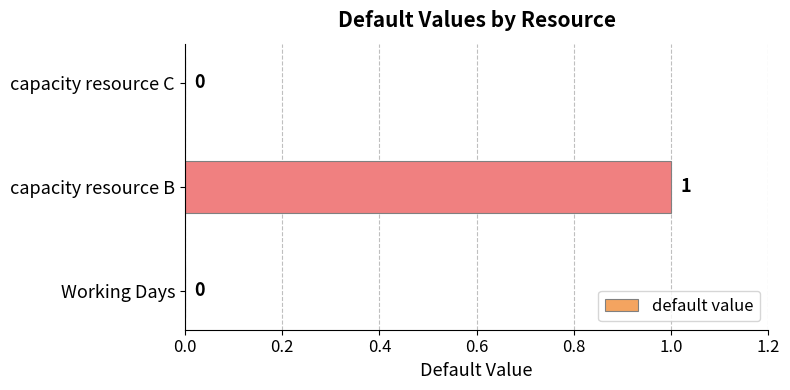

How many values are between 0 and 1?

3